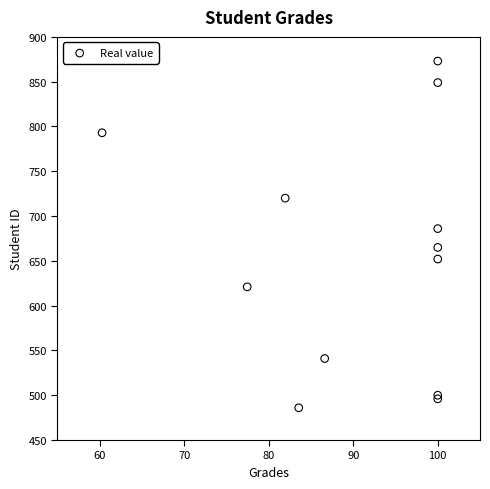

What Y value in the scatter plot is closest to 679?

686